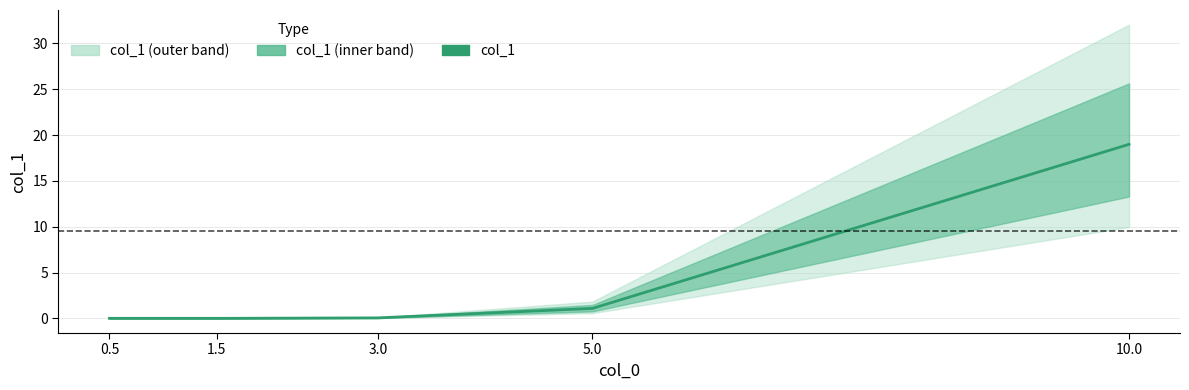

The chart shows a value of 0.0 at 1.5. True or false?

True